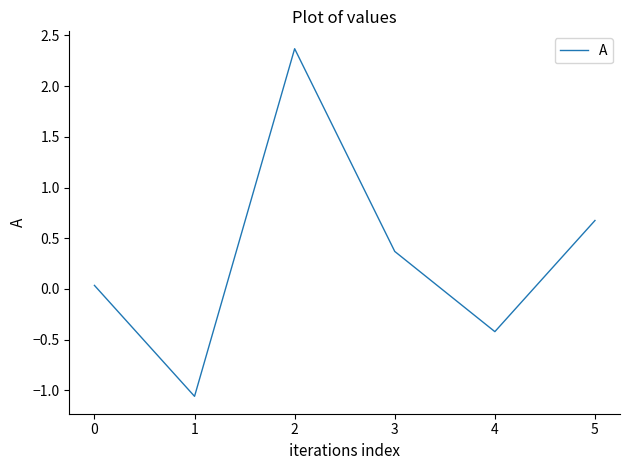

How many interior local valleys (lower than both neighbors) does the data have?

2